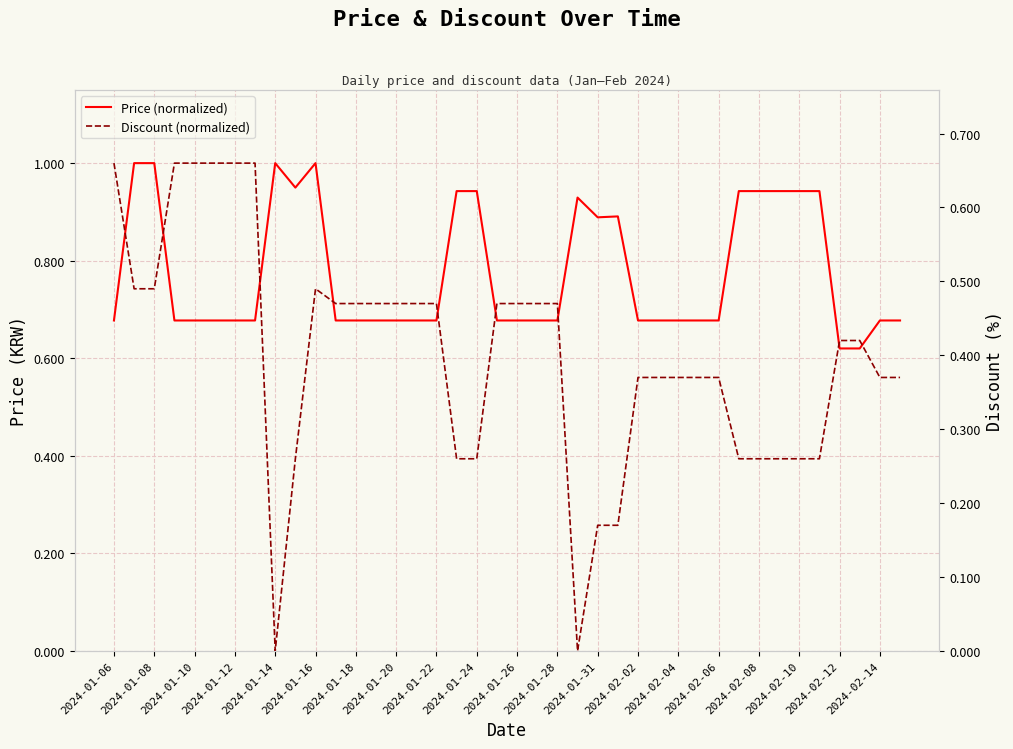

Which series has the widest spread of values?

Discount (normalized)